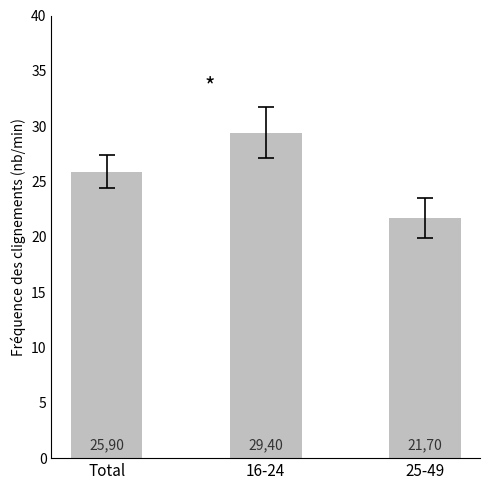

The chart shows a value of 29.4 at 16-24. True or false?

True